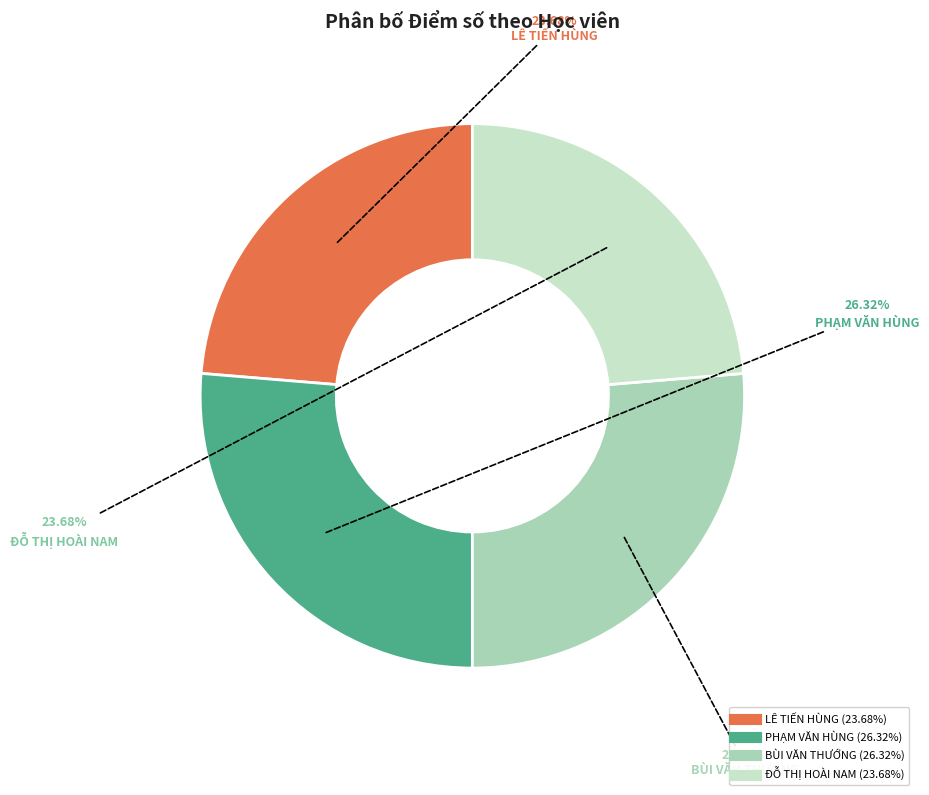

To the nearest percent, what is the difference between the largest and smallest slice percentages?

3%